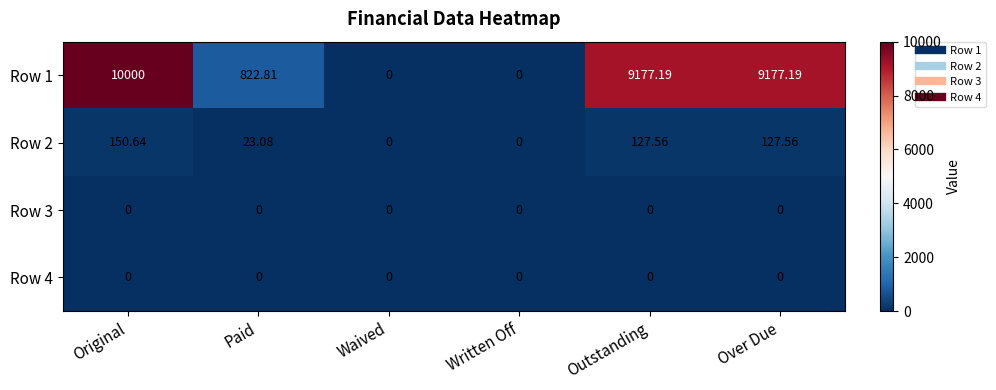

Which series has the widest spread of values?

Row 1